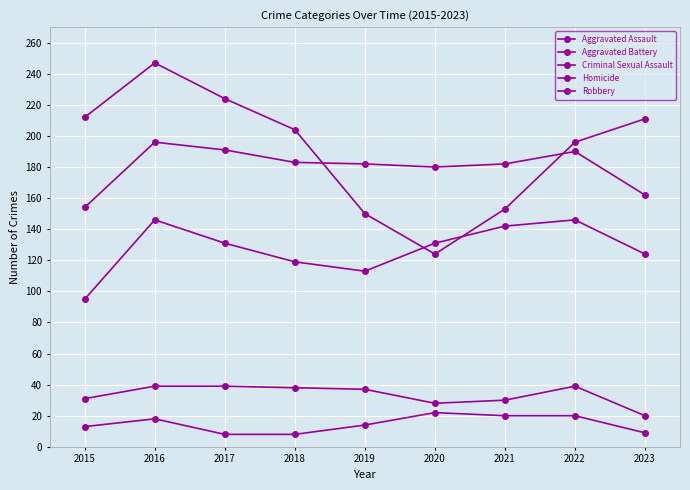

Reading left to right, list all the values displayed in this chart.

Aggravated Assault: 95	146	131	119	113	131	142	146	124
Aggravated Battery: 154	196	191	183	182	180	182	190	162
Criminal Sexual Assault: 31	39	39	38	37	28	30	39	20
Homicide: 13	18	8	8	14	22	20	20	9
Robbery: 212	247	224	204	150	124	153	196	211